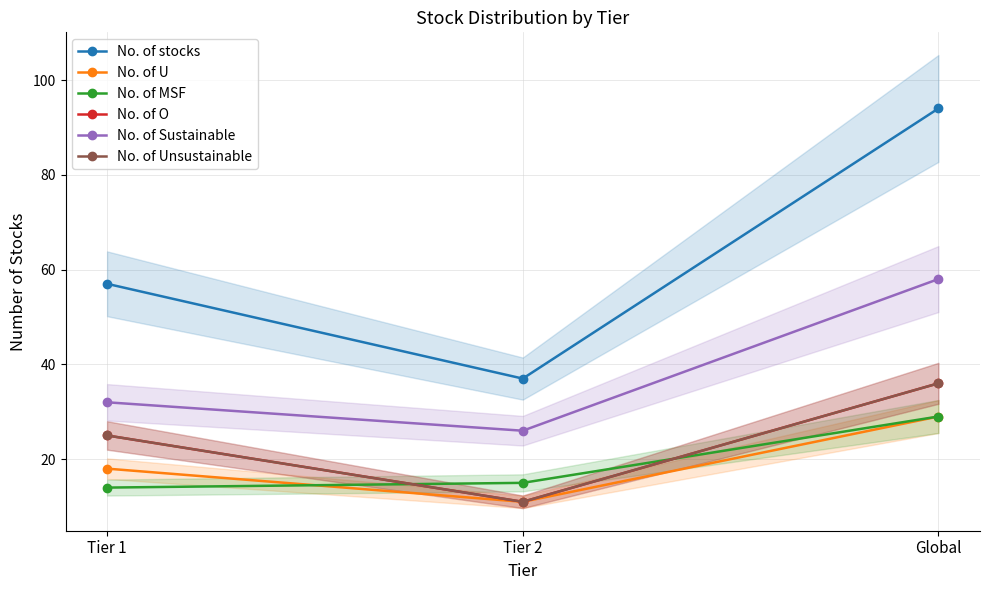

What is the total value across all series at Tier 2?

111